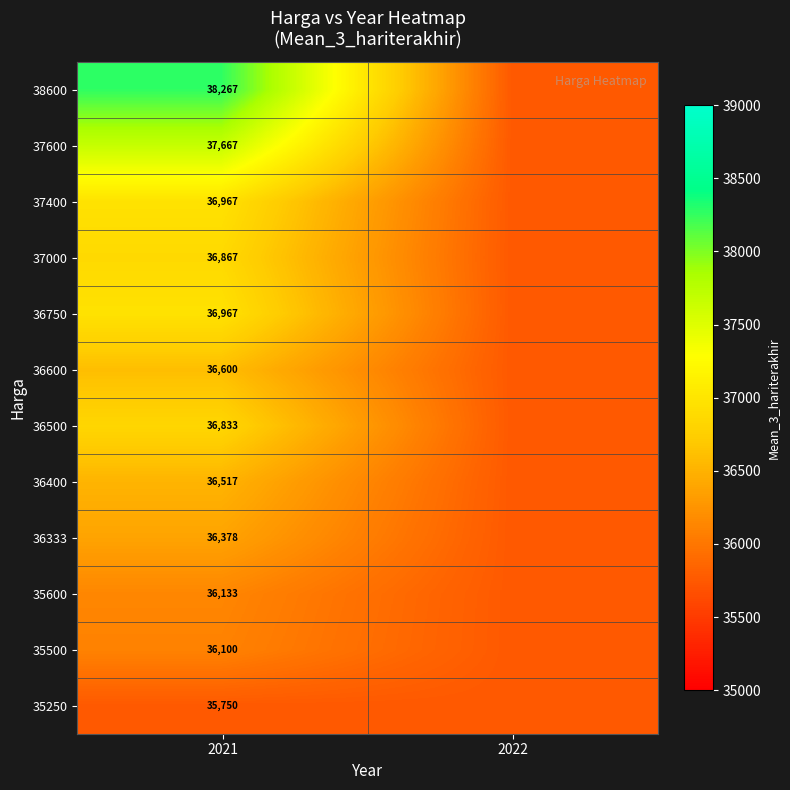

True or false: 36600 has a value of 16131 at 2021.

False